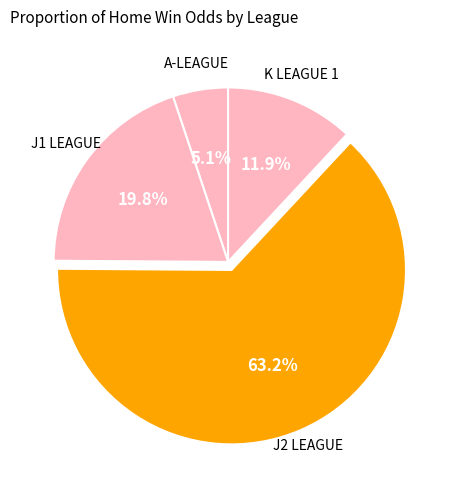

Count the number of slices in the pie.

4